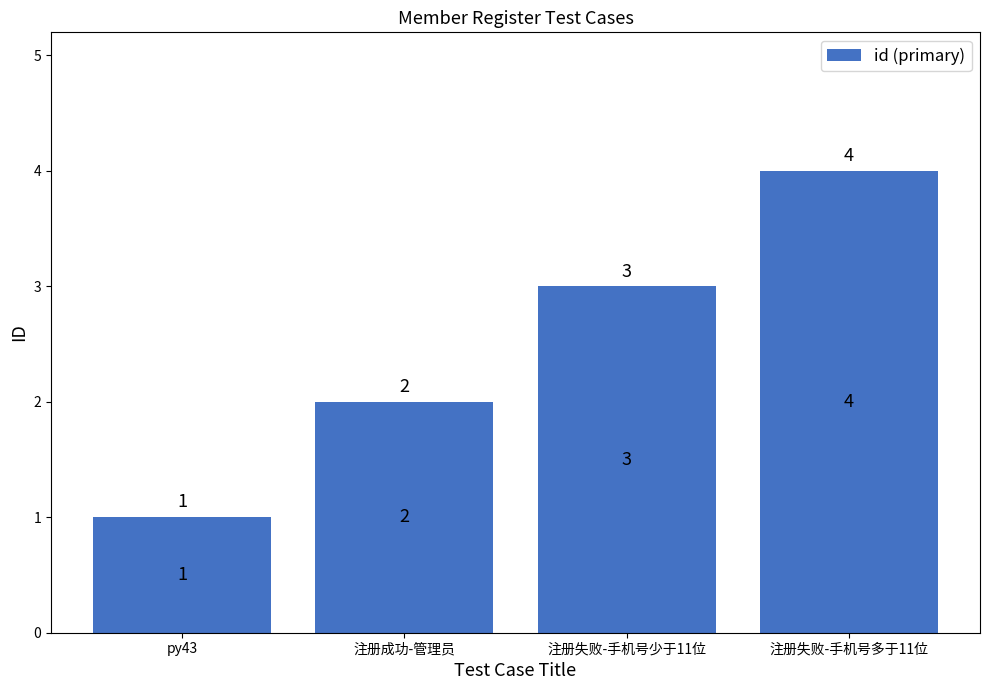

What value does the data have at py43?

1